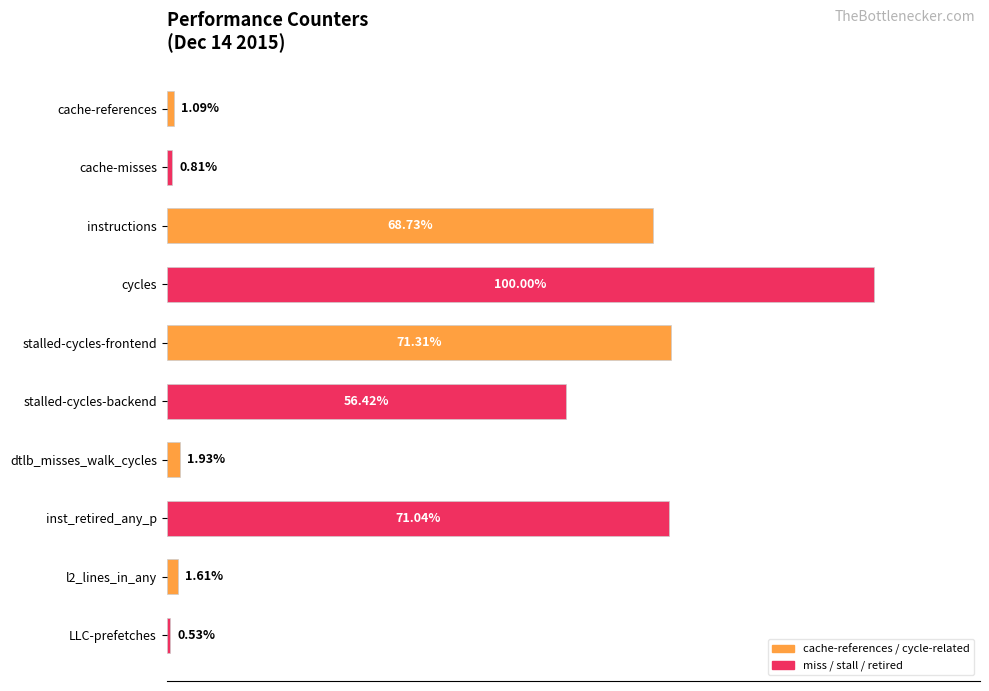

Which label corresponds to the largest value in the chart?

cycles